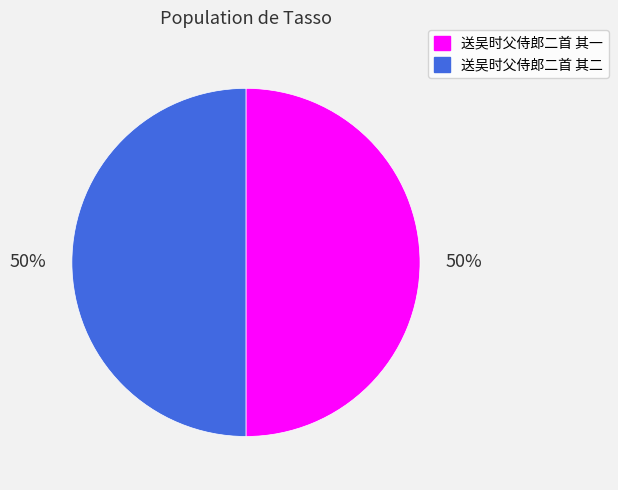

Approximately how many times larger is the value at 送吴时父侍郎二首 其一 compared to 送吴时父侍郎二首 其二?

1.0